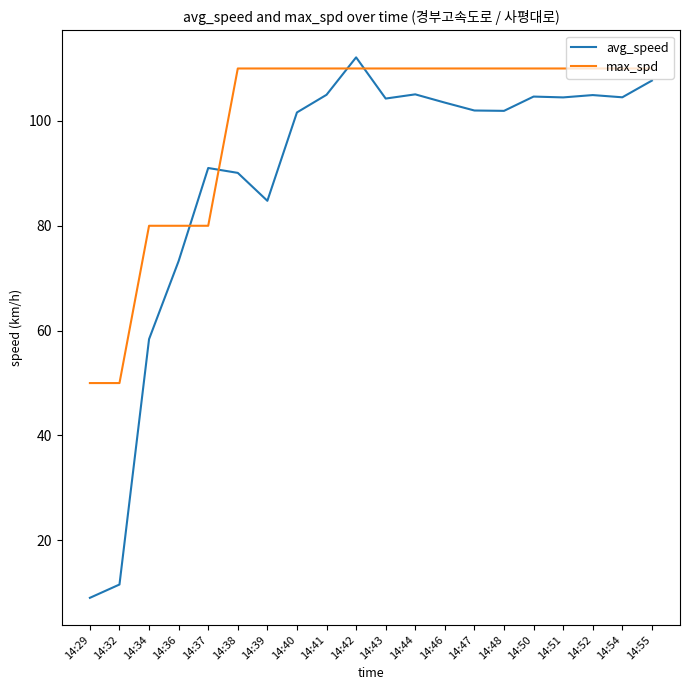

Between 14:32 and 14:55, which series saw the biggest shift?

avg_speed